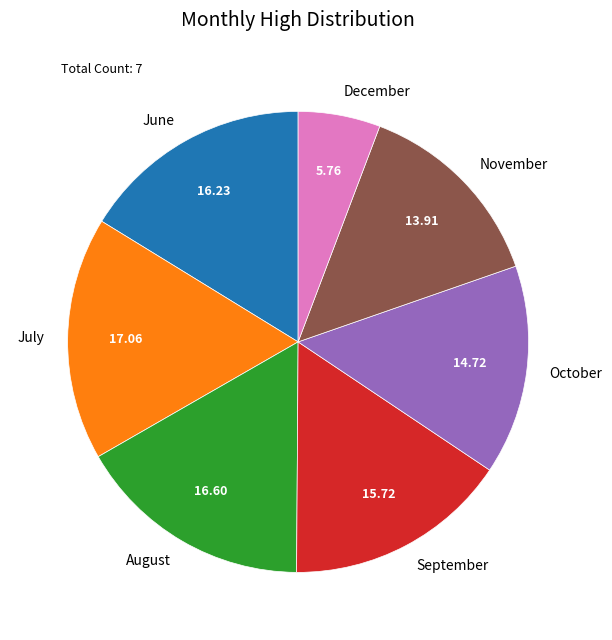

Count the number of slices in the pie.

7